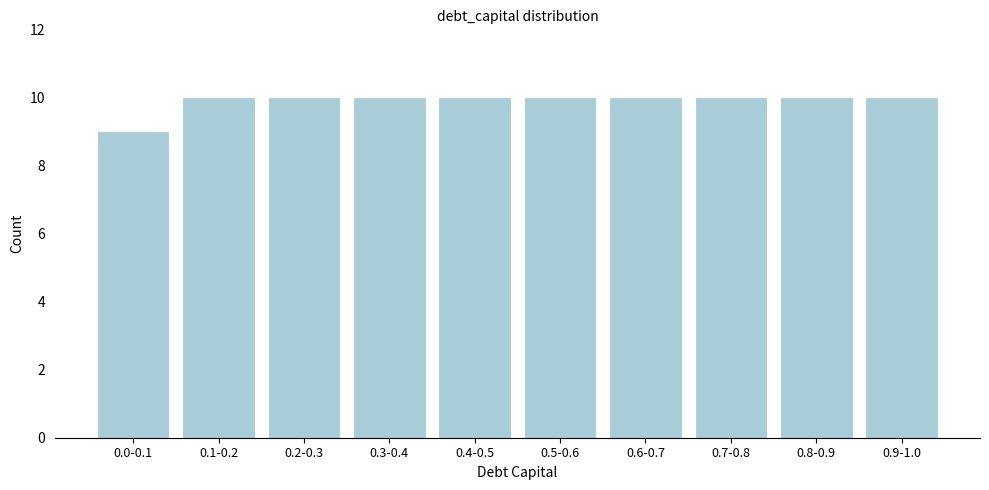

Reading right to left, extract all data points from this chart.

0.9-1.0=10	0.8-0.9=10	0.7-0.8=10	0.6-0.7=10	0.5-0.6=10	0.4-0.5=10	0.3-0.4=10	0.2-0.3=10	0.1-0.2=10	0.0-0.1=9